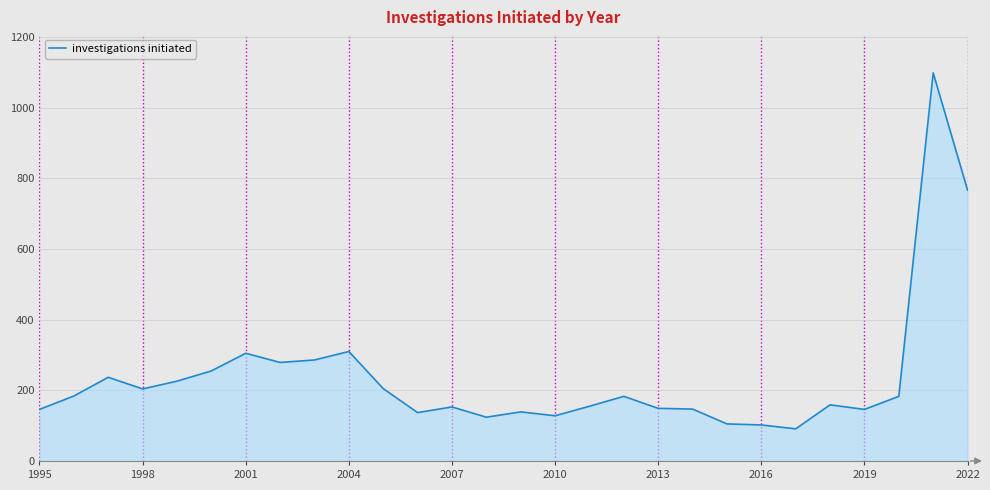

What is the smallest value displayed?

91